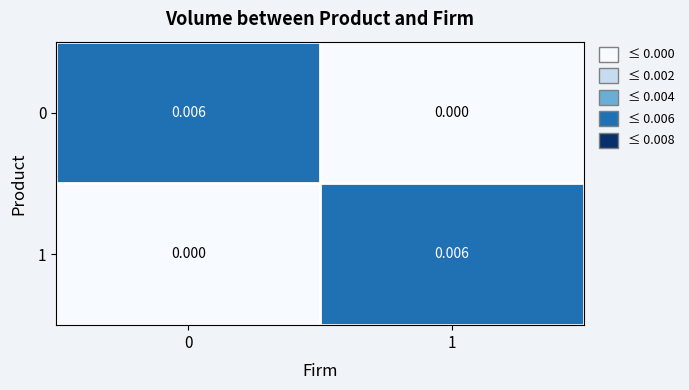

How many categories are shown in the chart?

2